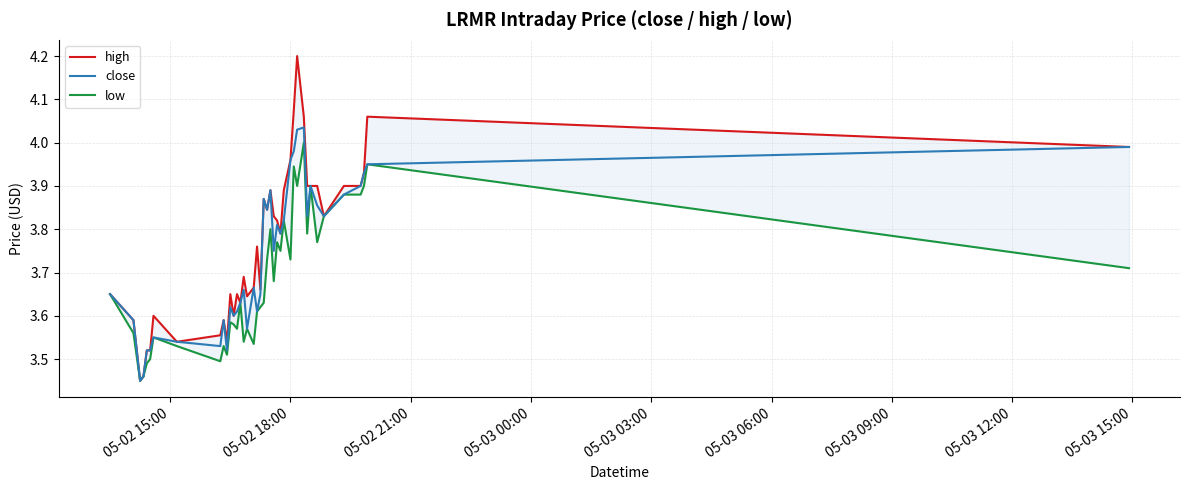

What are all the series names shown in the legend?

high, close, low